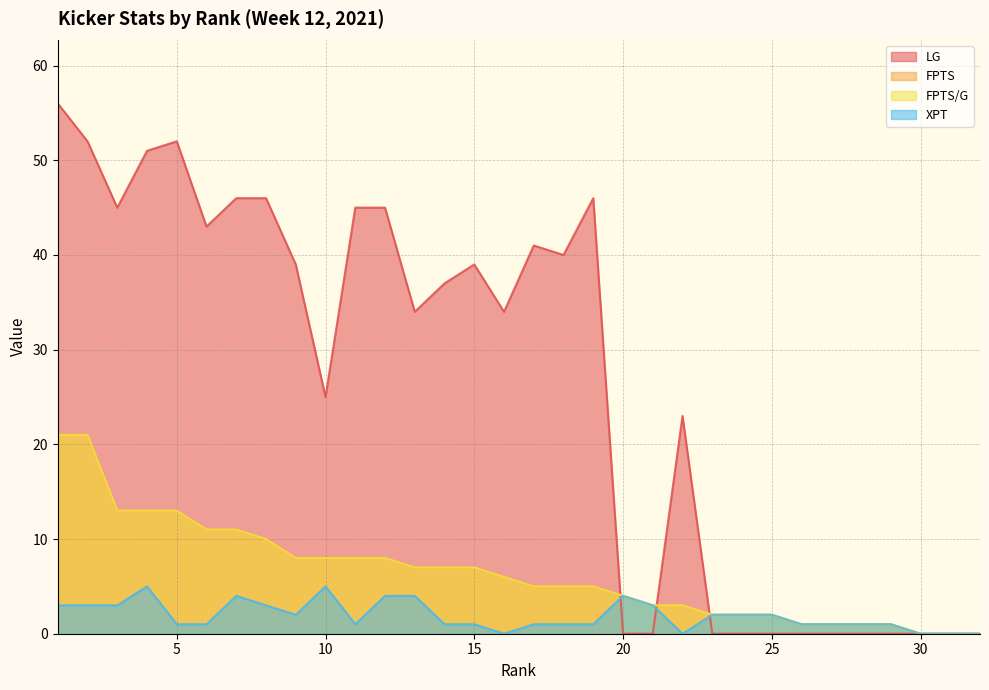

True or false: FPTS/G and XPT intersect in this chart.

False